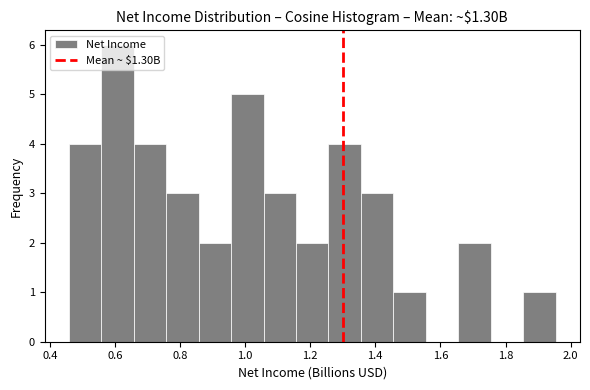

Over which range of the x-axis is the bar tallest?

0.56 to 0.66